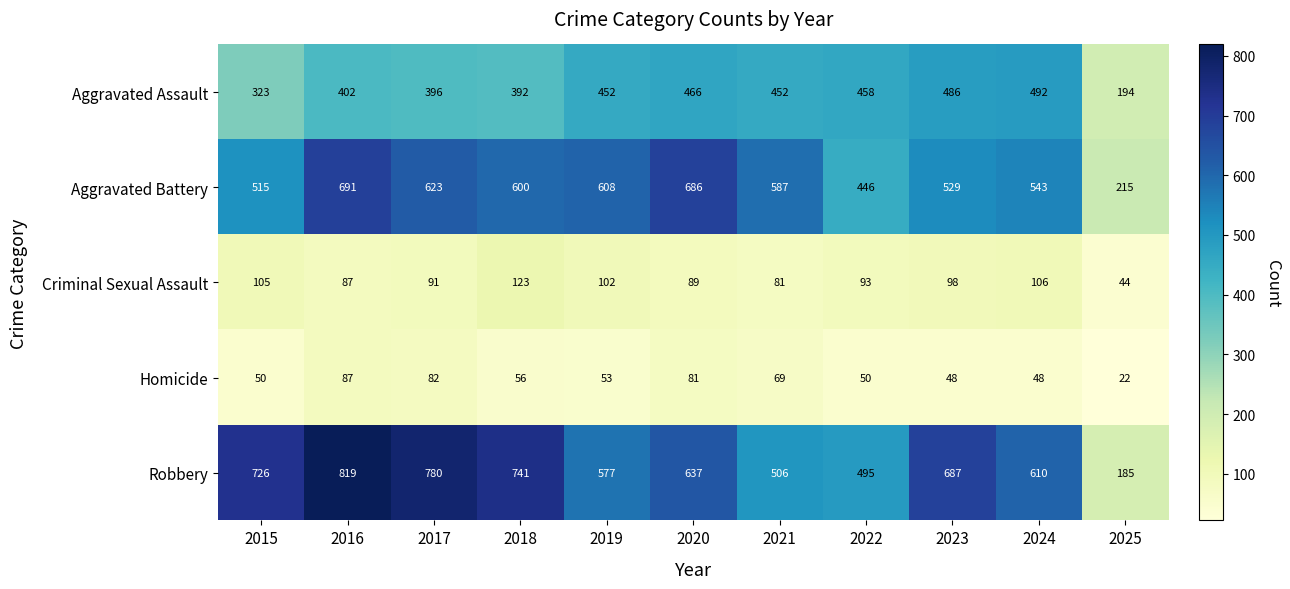

How many values in the Criminal Sexual Assault series are below 93?

5